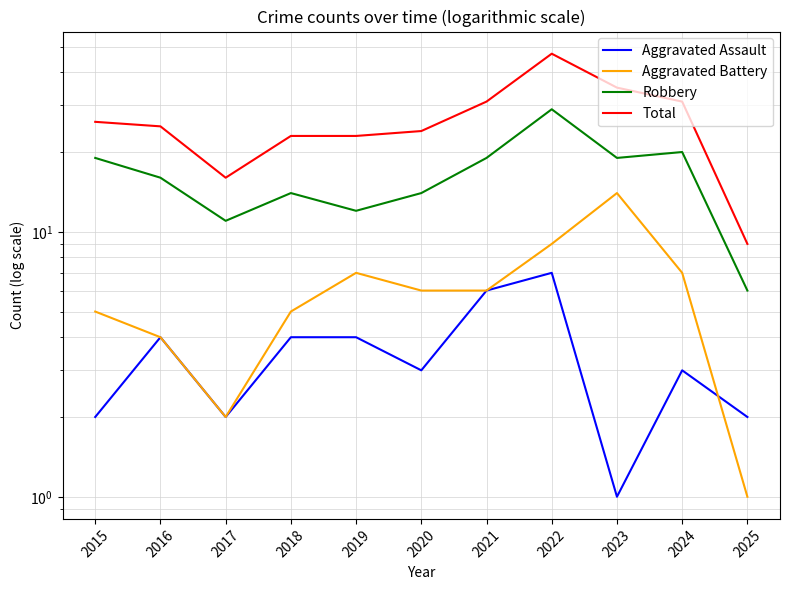

At how many categories does at least one series exceed 5?

11